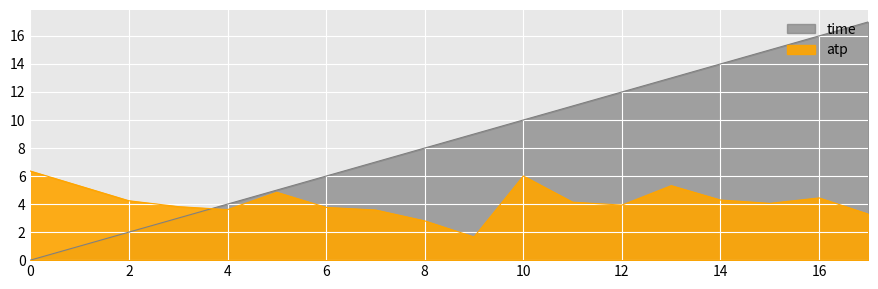

What is the value of the time point at the 15th from the left?

15.0